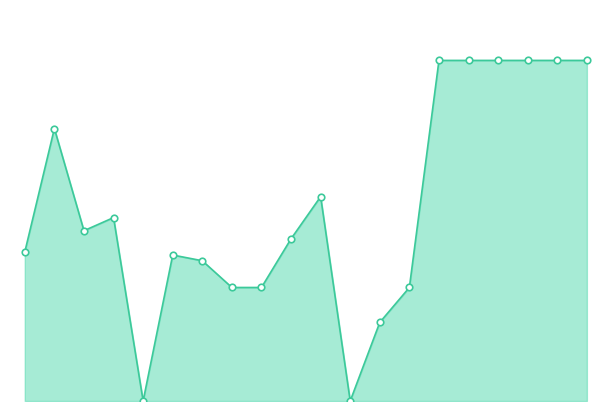

Does the chart have visible grid lines?

No